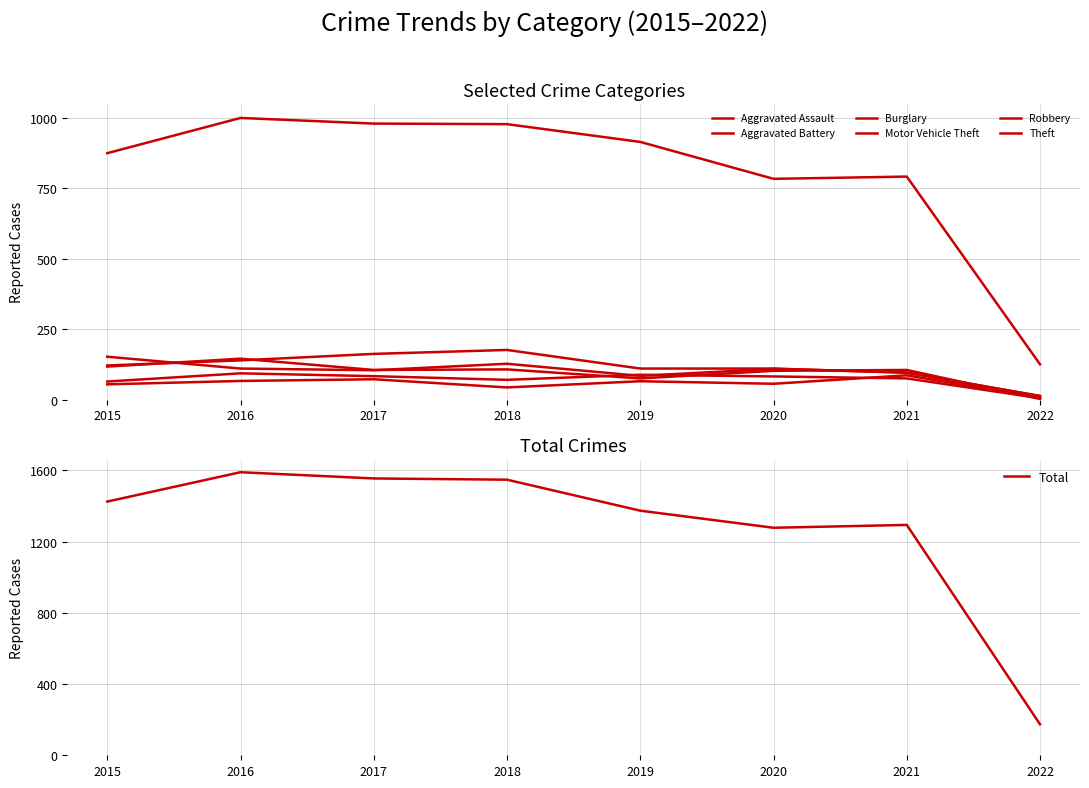

Where is the first local maximum for Aggravated Battery?

2016